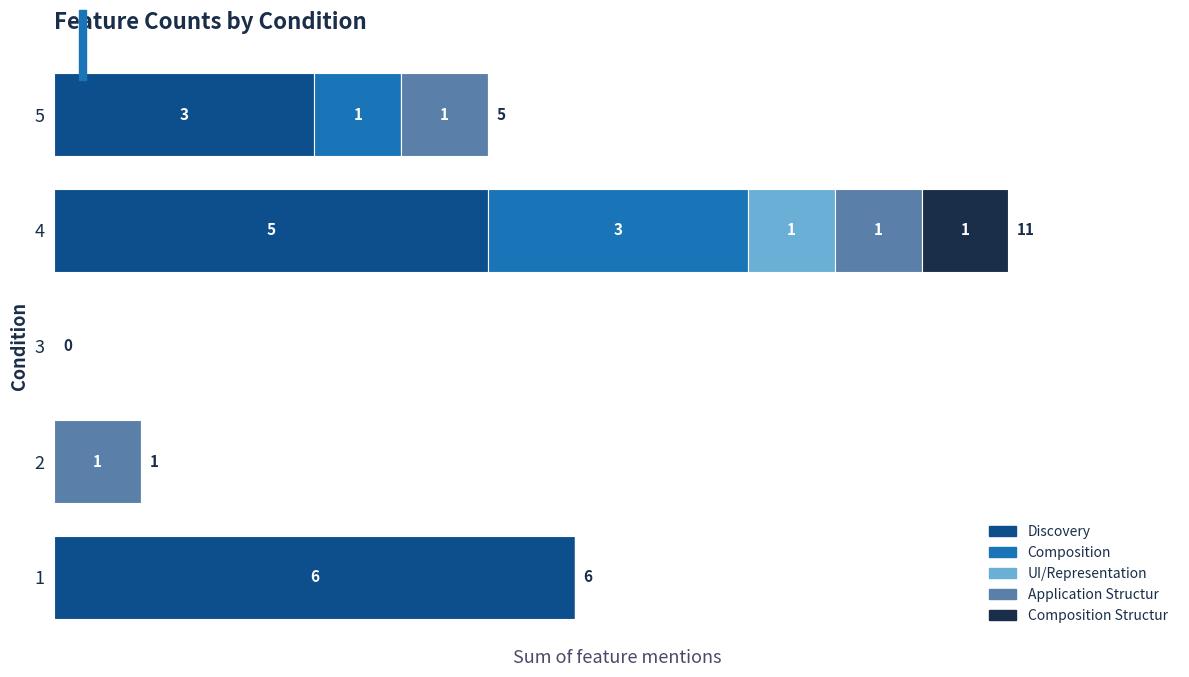

What are all the series names shown in the legend?

Discovery, Composition, UI/Representation, Application Structur, Composition Structur